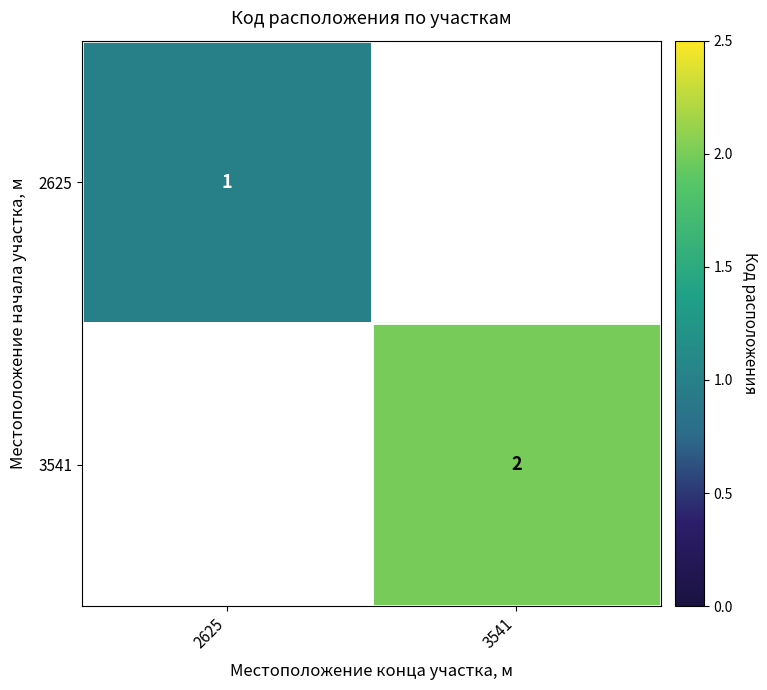

The value of 2625 at 2625 is 2. True or false?

False